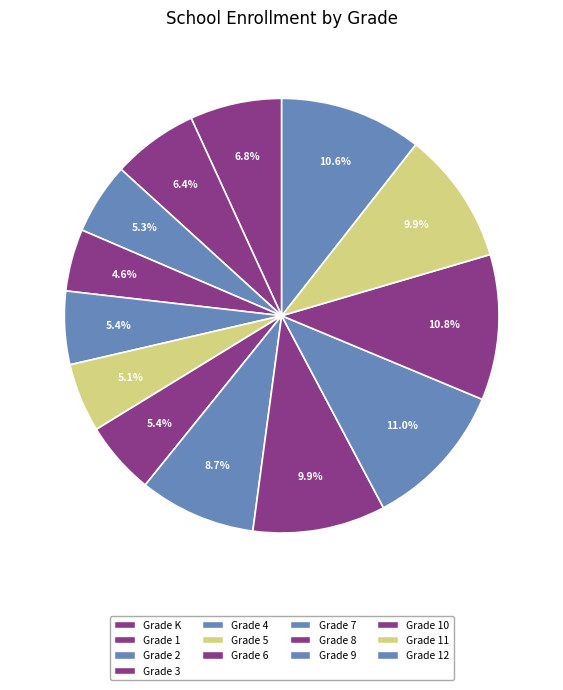

To the nearest percent, what is the combined percentage of Grade 3 and Grade 10?

15%